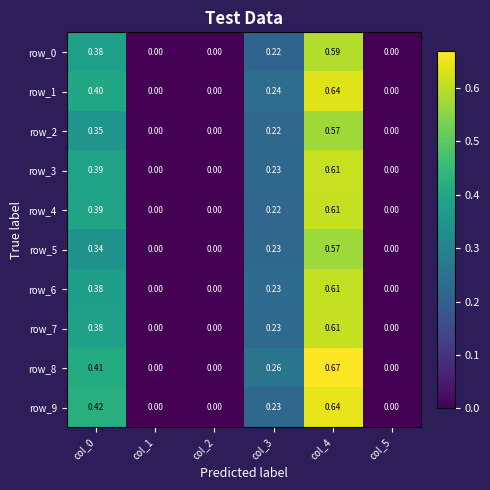

Is the value of row_6 at col_4 greater than the value of row_3 at col_1?

Yes